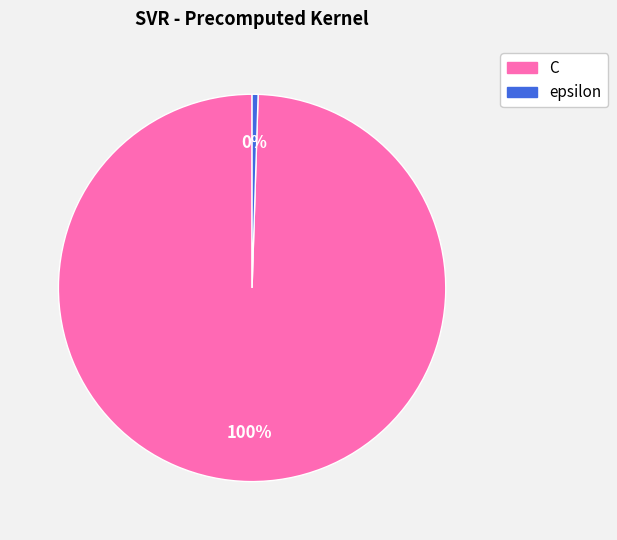

To the nearest percent, what is the average slice percentage?

50%